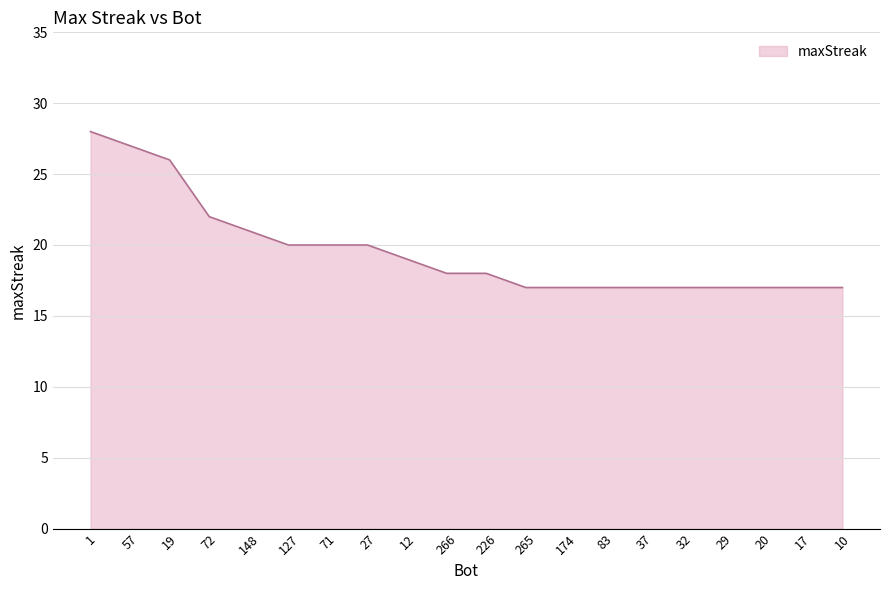

What is the greatest value displayed?

28